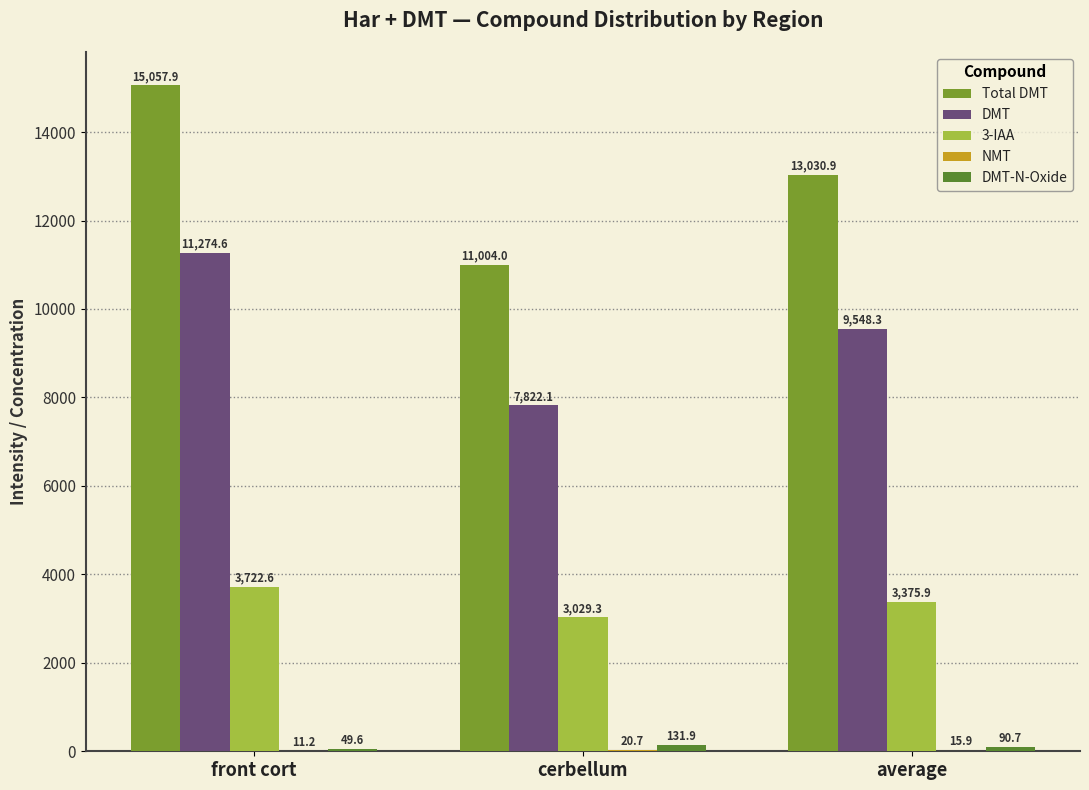

The value of 3-IAA at cerbellum is 1048.0. True or false?

False